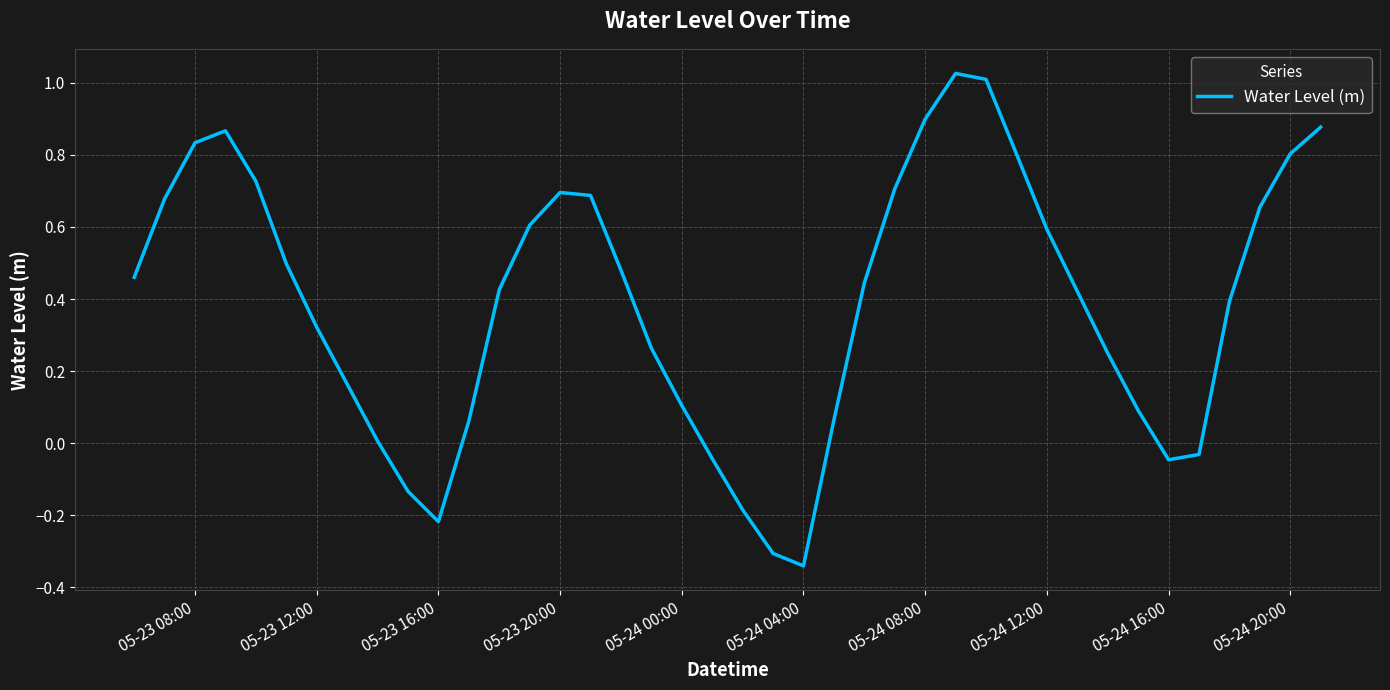

What is the difference between the maximum and minimum values?

1.4